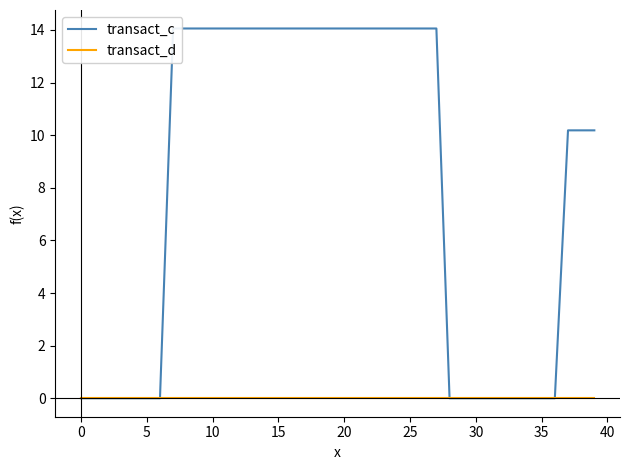

At how many categories does at least one series exceed 13?

21